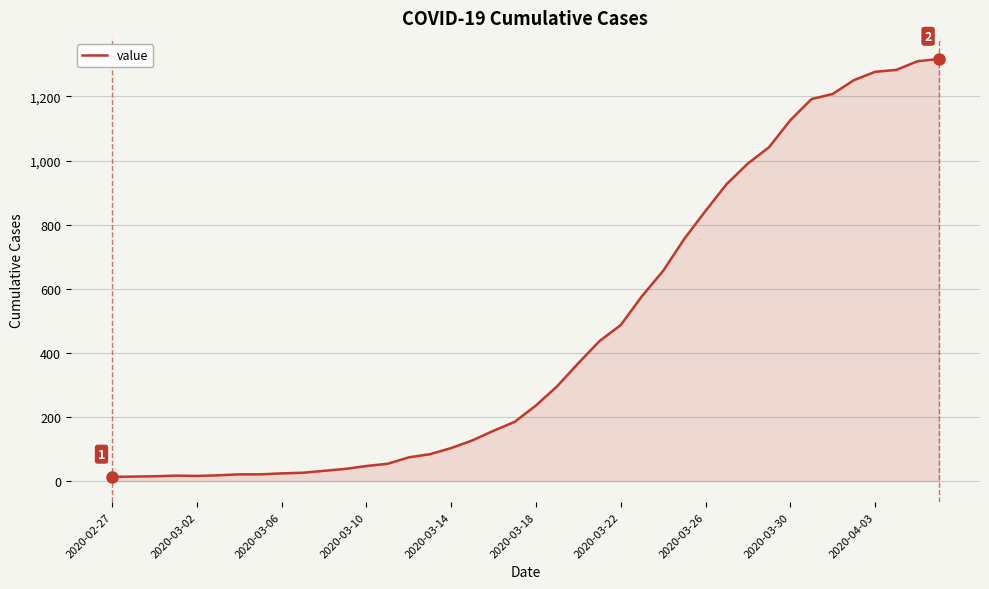

What is the difference between the maximum and minimum values?

1304